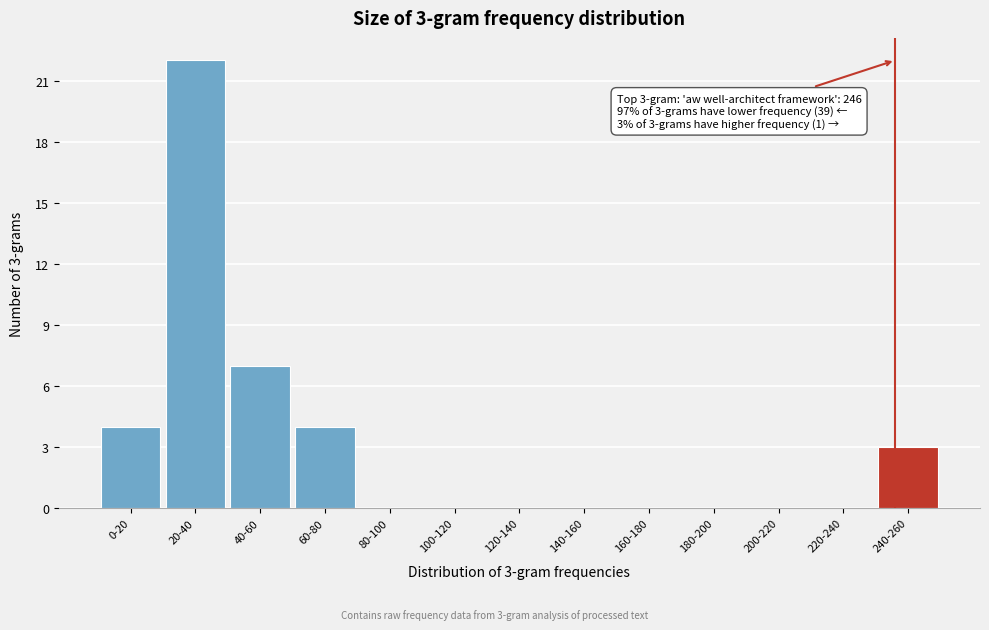

Reading left to right, extract all data points from this chart.

0-20=4	20-40=22	40-60=7	60-80=4	80-100=0	100-120=0	120-140=0	140-160=0	160-180=0	180-200=0	200-220=0	220-240=0	240-260=3